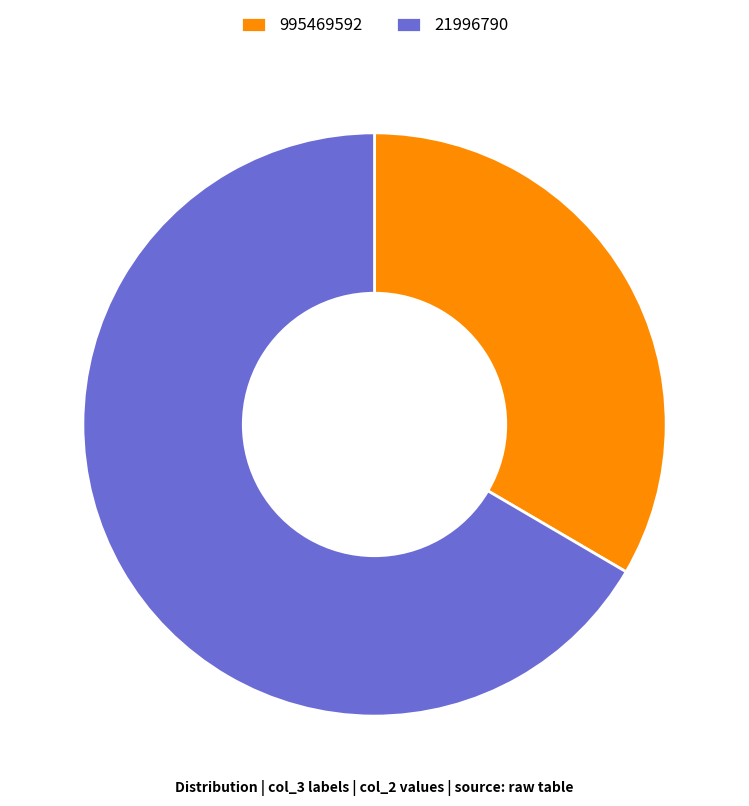

Rank the categories by value from lowest to highest.

995469592, 21996790